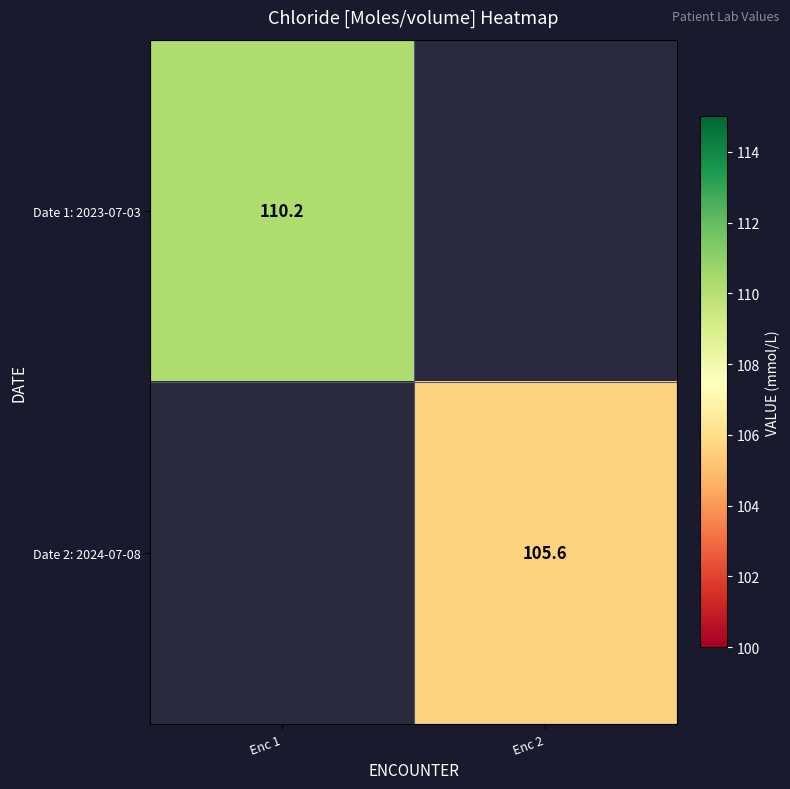

Is the value of Date 1: 2023-07-03 at Enc 1 greater than the value of Date 2: 2024-07-08 at Enc 2?

Yes